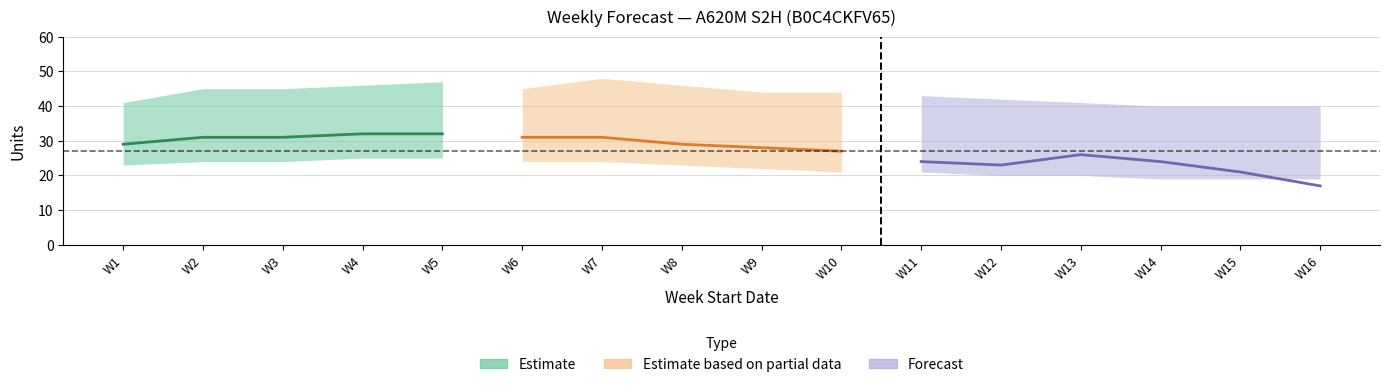

What is the average value of the Amazon Mean Forecast series?

22